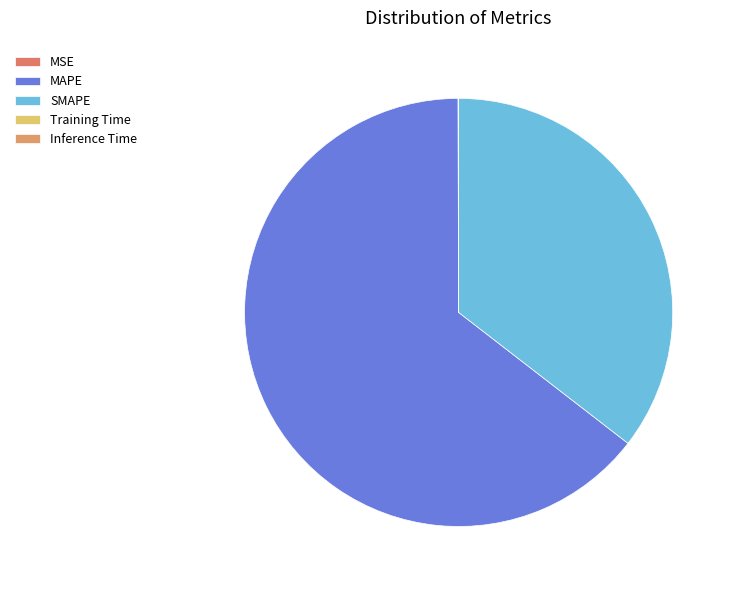

Does MSE represent more than half of the total?

No